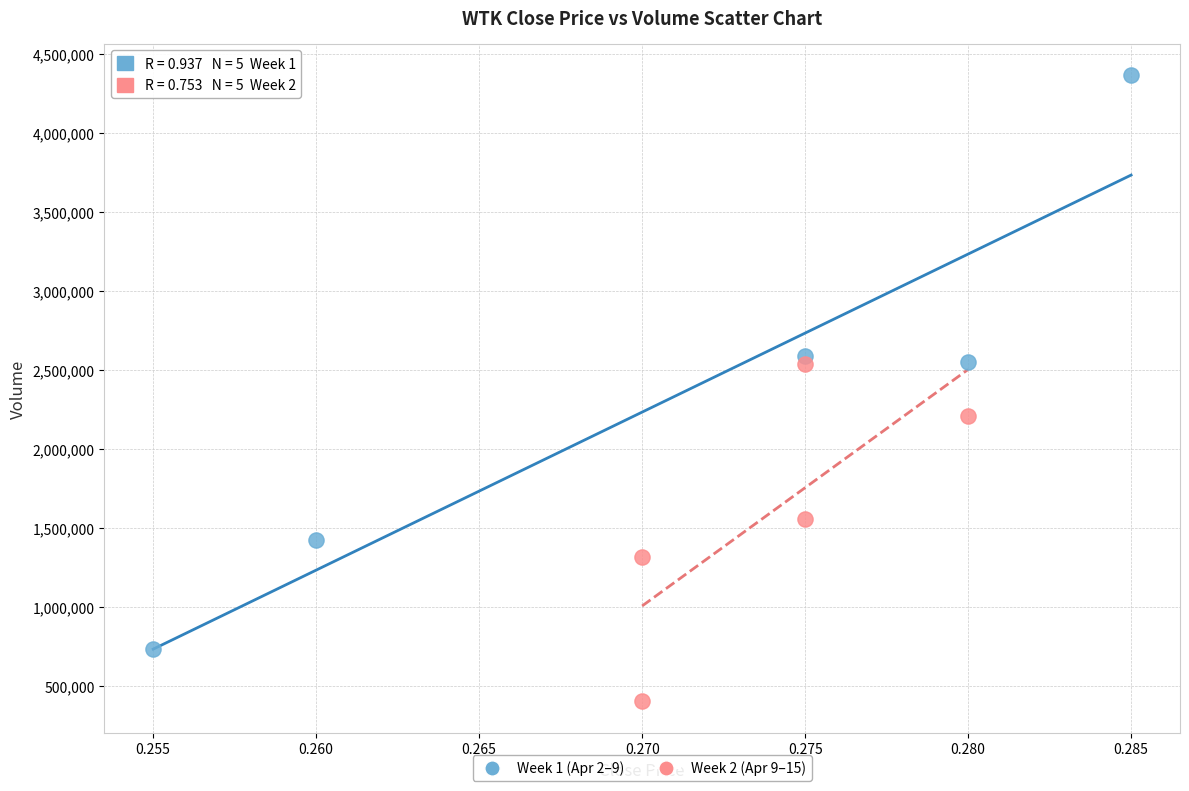

Which series reaches the maximum Y coordinate?

Week 1 (Apr 2–9)